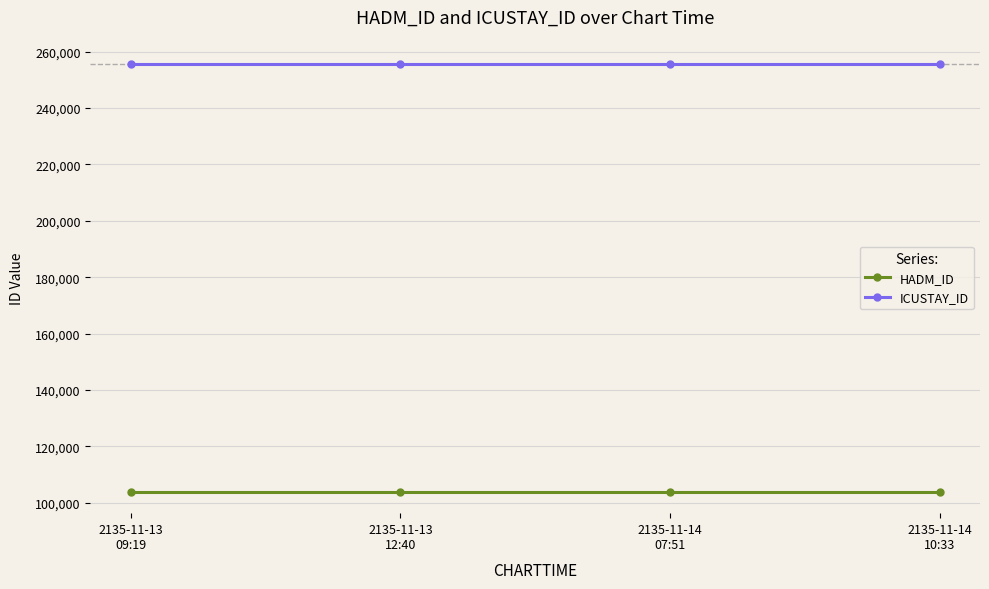

Rank the series by their maximum value, from highest to lowest.

ICUSTAY_ID, HADM_ID